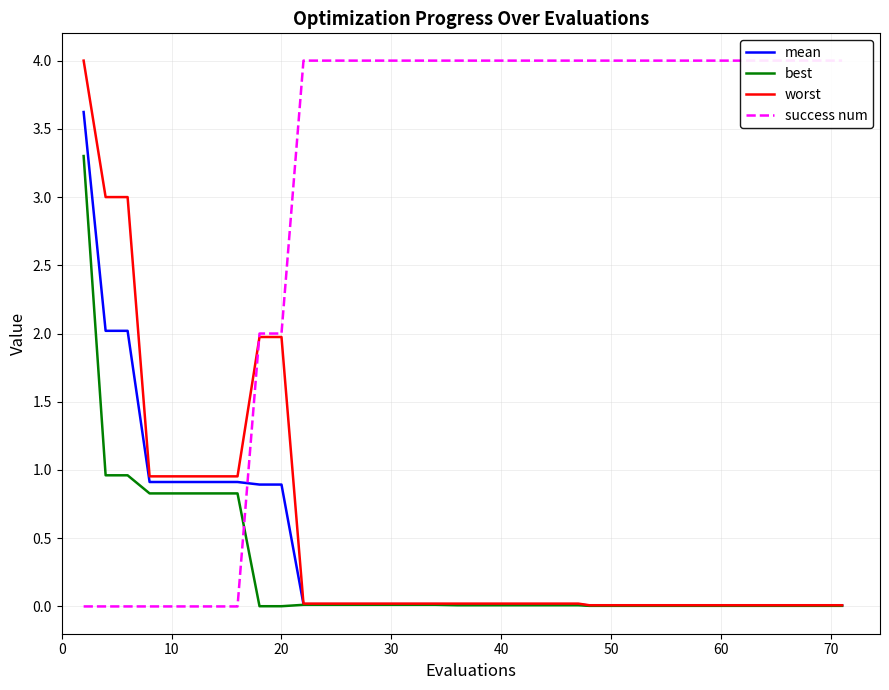

What is the maximum value for worst?

4.0